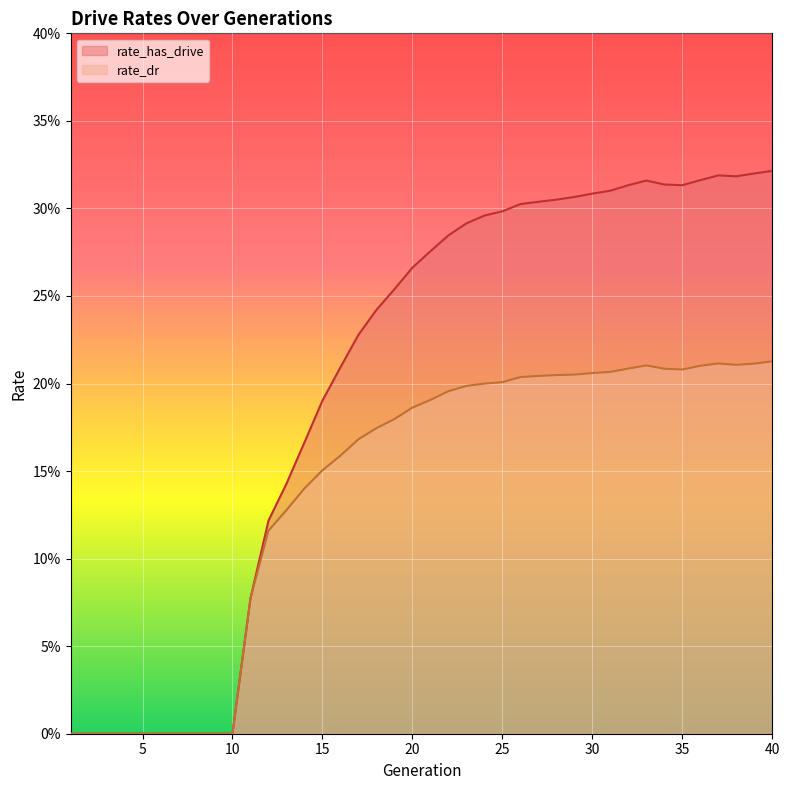

What is the average value of the rate_dr series?

0.1